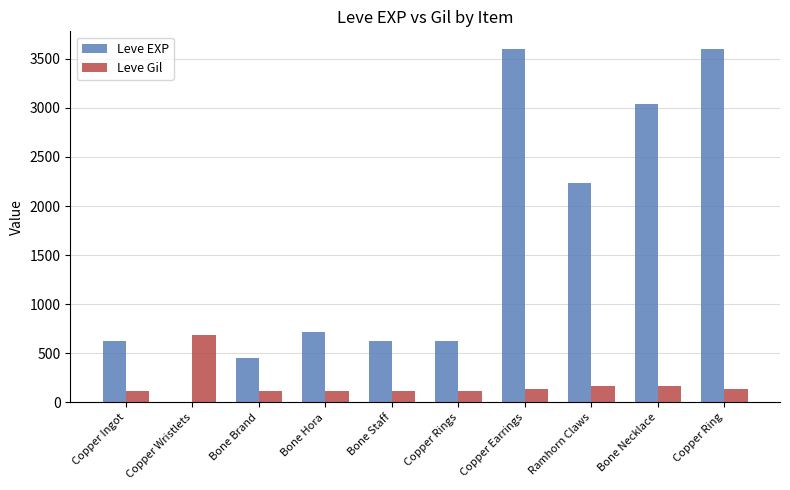

What is the total value across all series at Bone Brand?

562